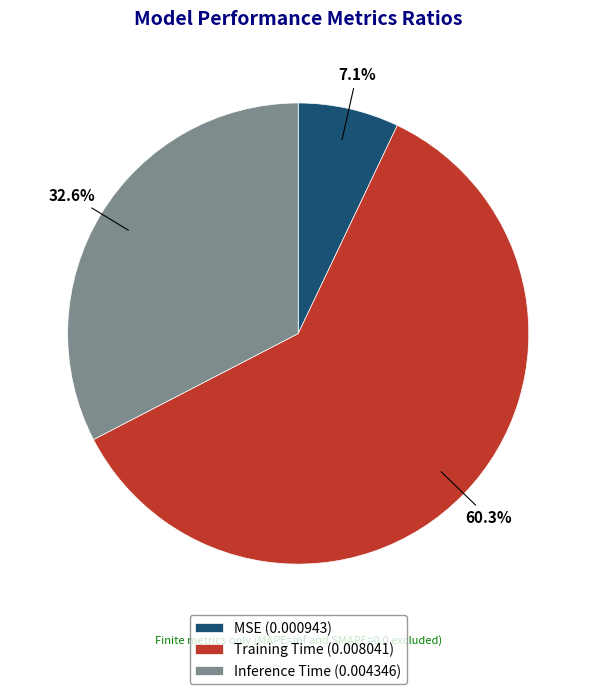

Is it true that Inference Time is 47% of the pie?

False